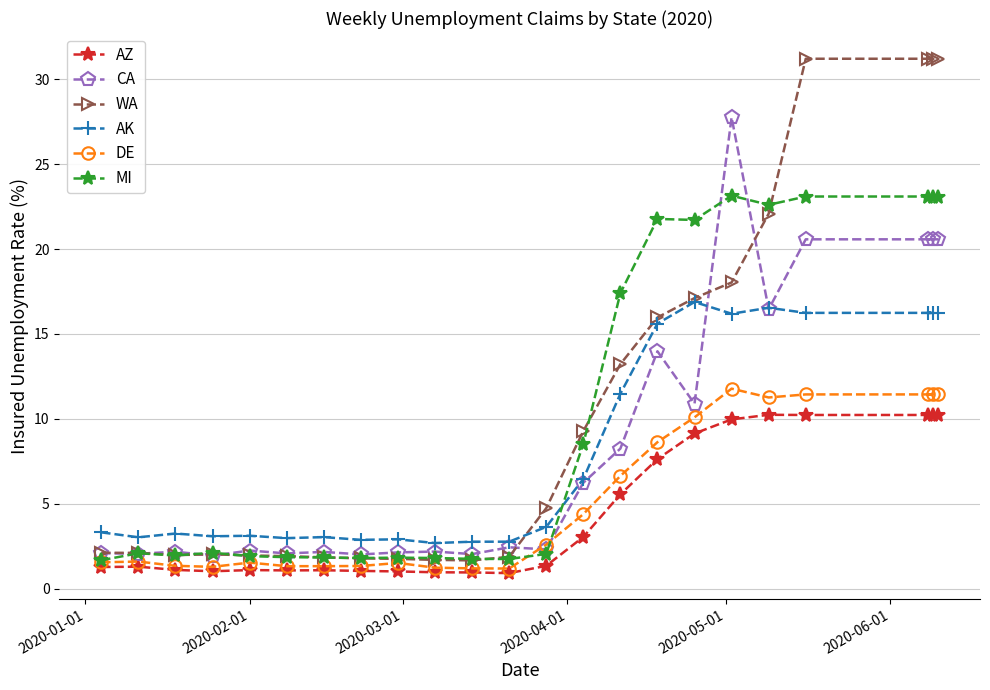

Is this an area chart (filled region under the line)?

No